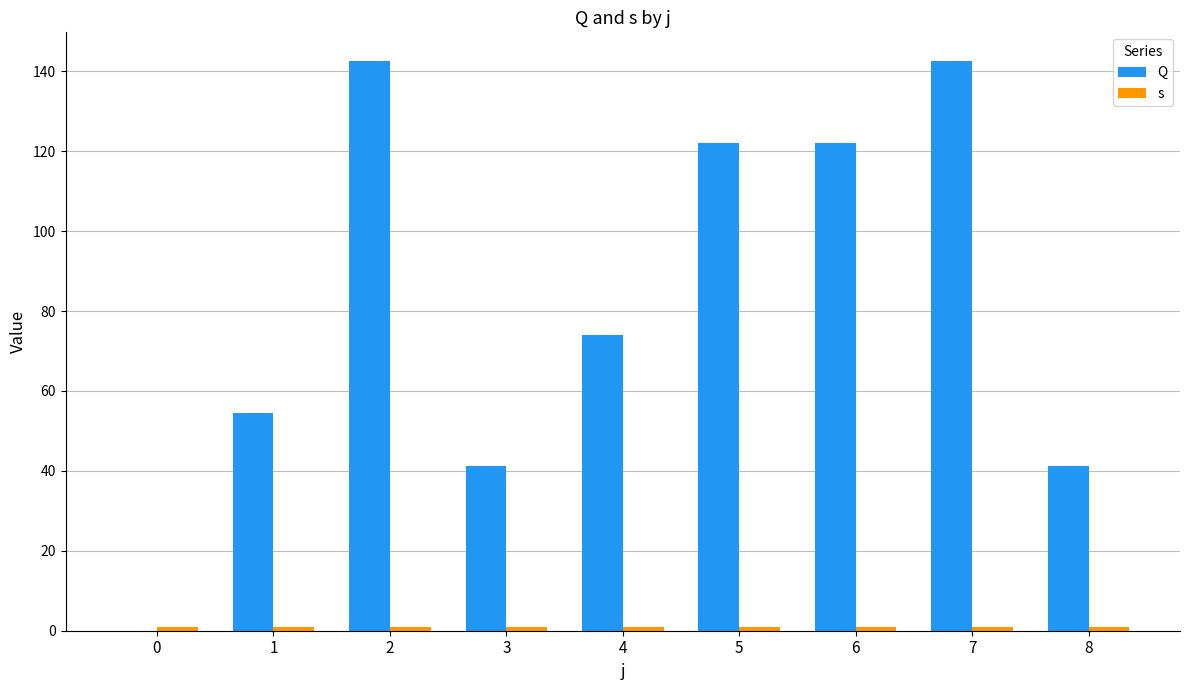

What is the total value across all series at 2?

143.6